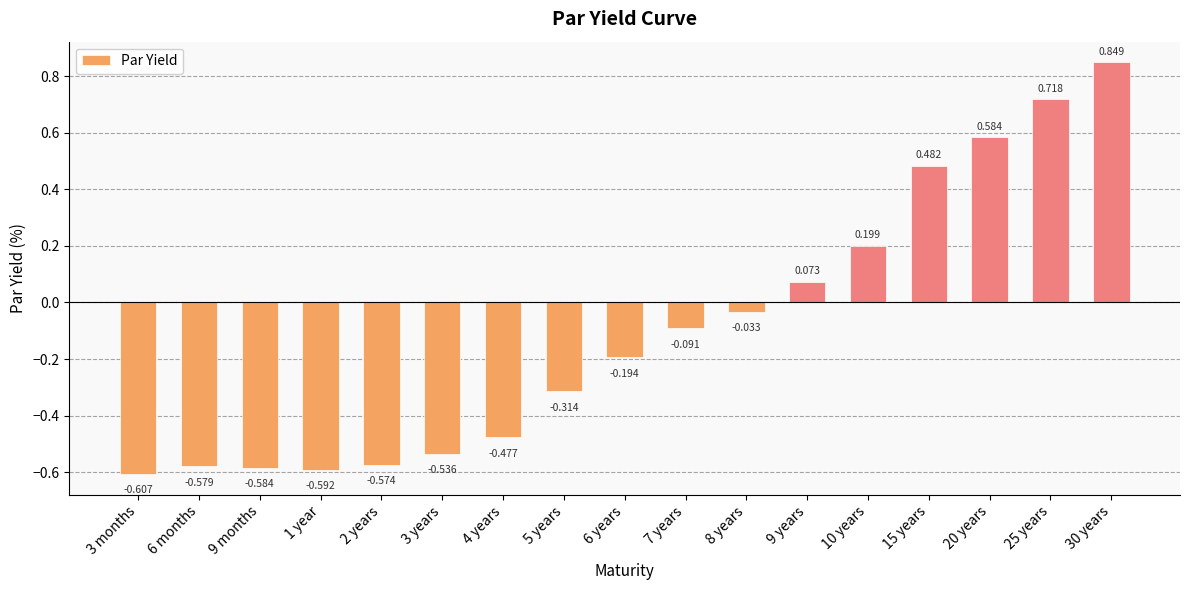

True or false: the data shows -0.4 at 2 years.

False